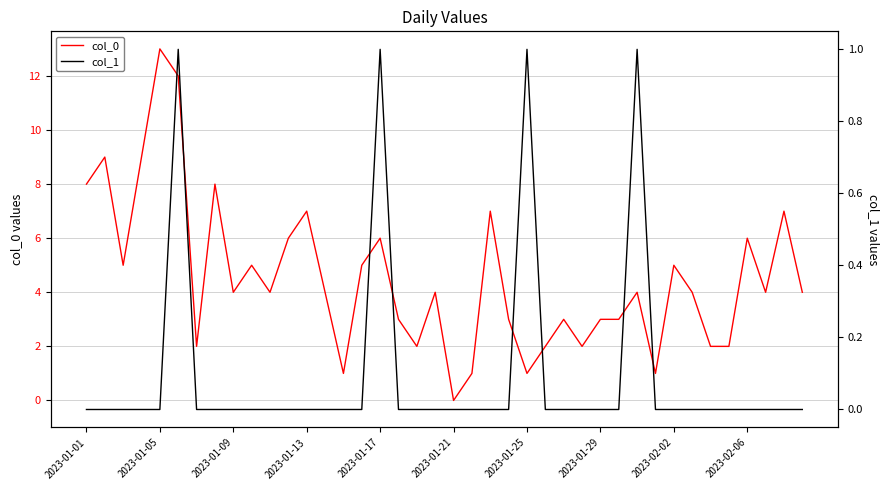

Which series has the widest spread of values?

col_0